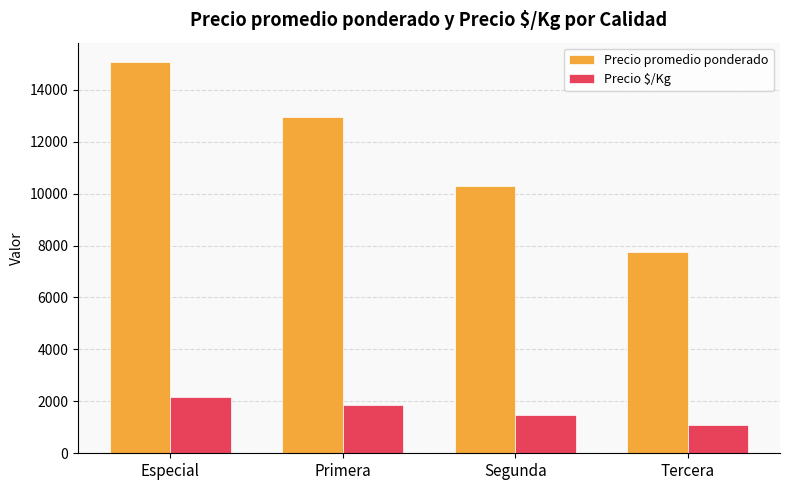

What is the sum of all Precio $/Kg values?

6580